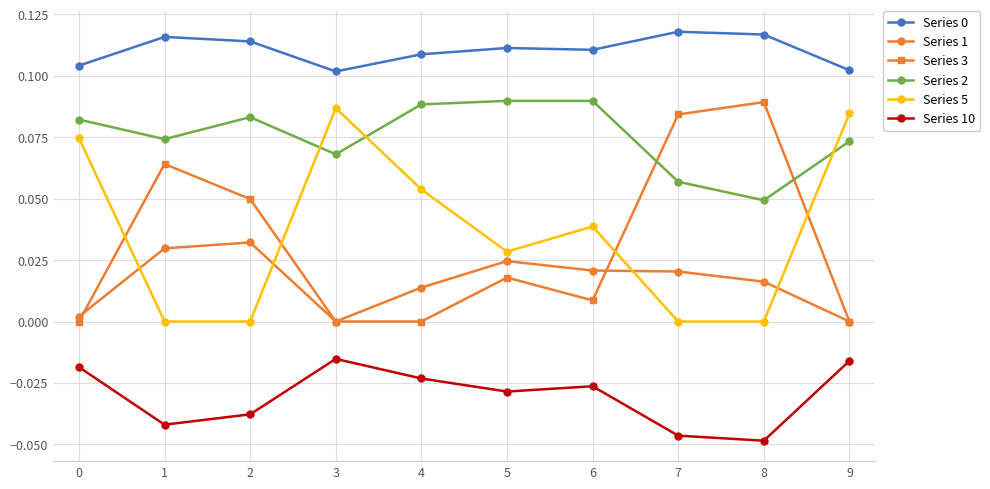

The Series 3 series shows 0.1 at 2. True or false?

False